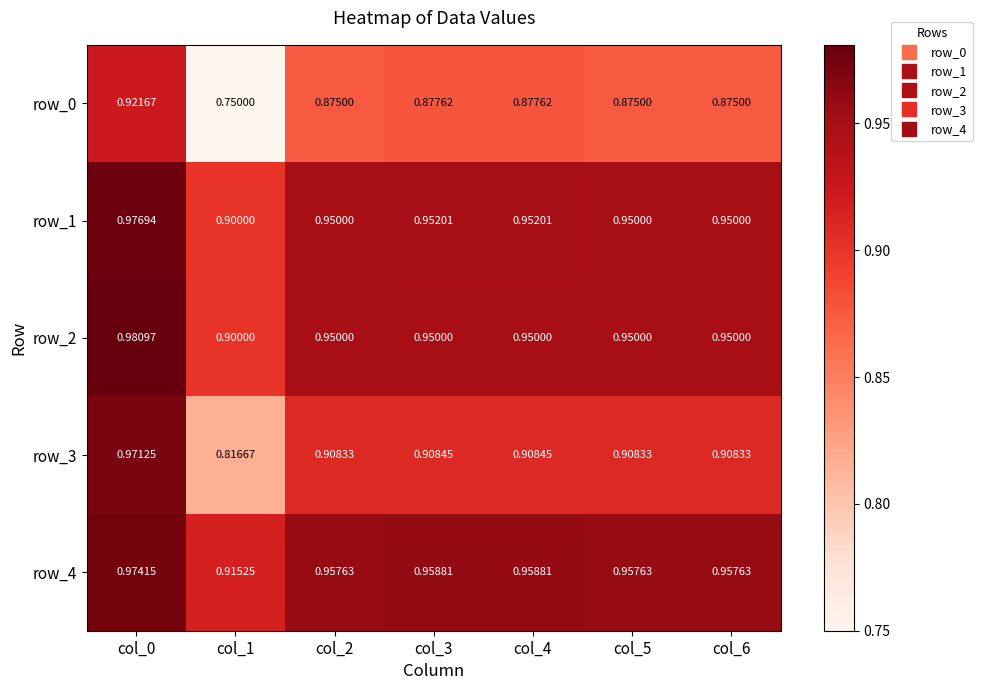

At how many categories does at least one series exceed 0?

7